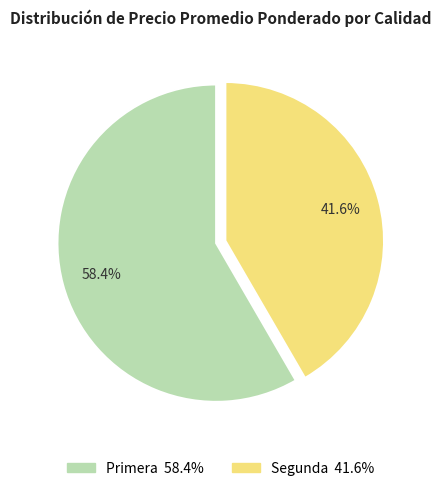

Is there any slice that represents more than half of the pie?

Yes